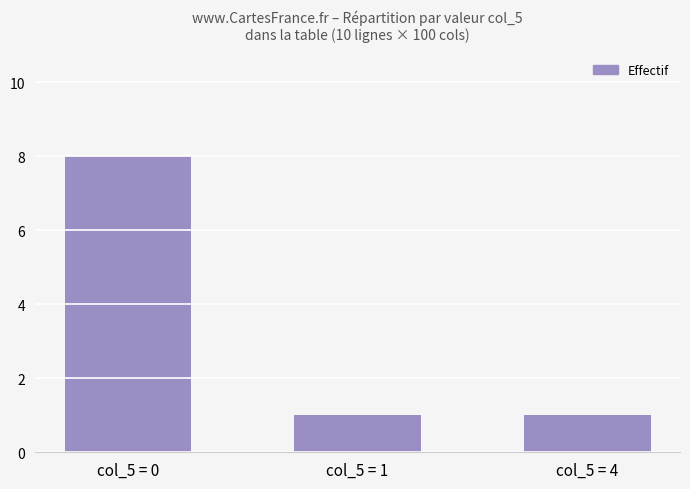

What is the difference between the maximum and minimum values?

7